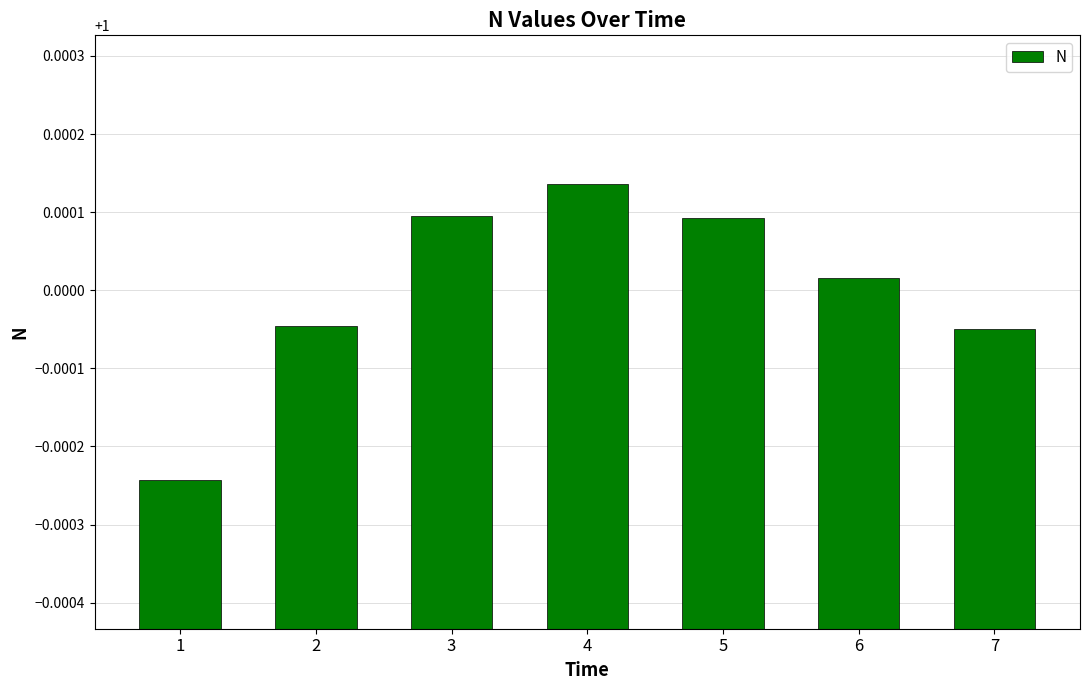

Is it true that the value at 5 is 0.2?

False